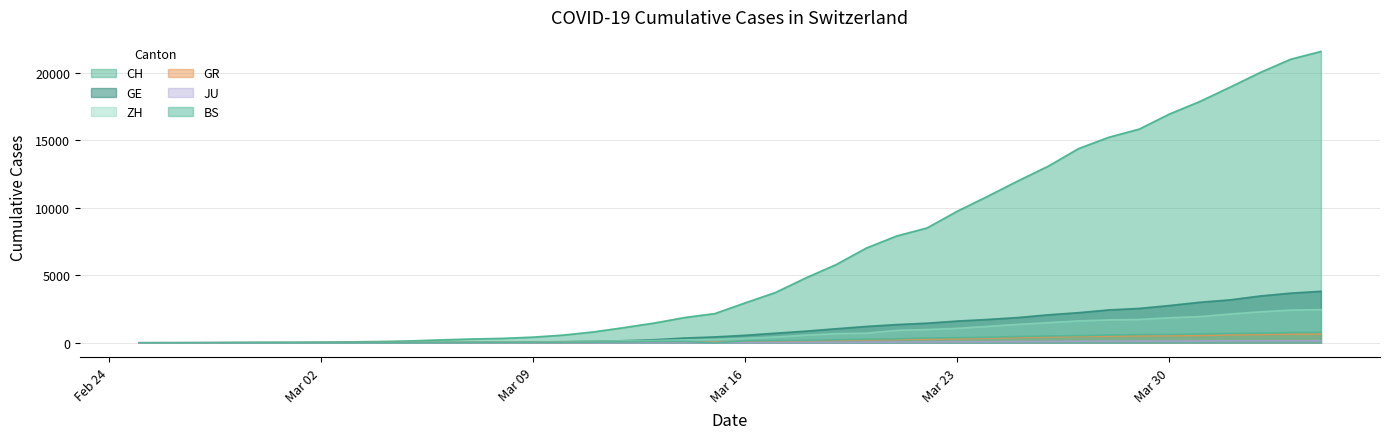

At which label does GE first exceed 556?

2020-03-17